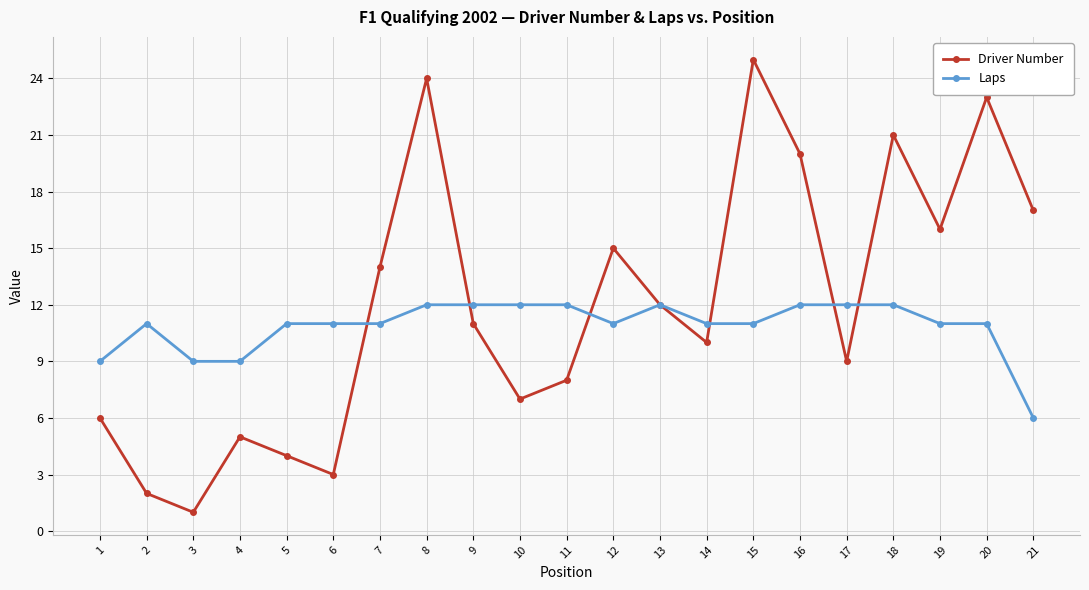

What value does the Laps series have at 18?

12